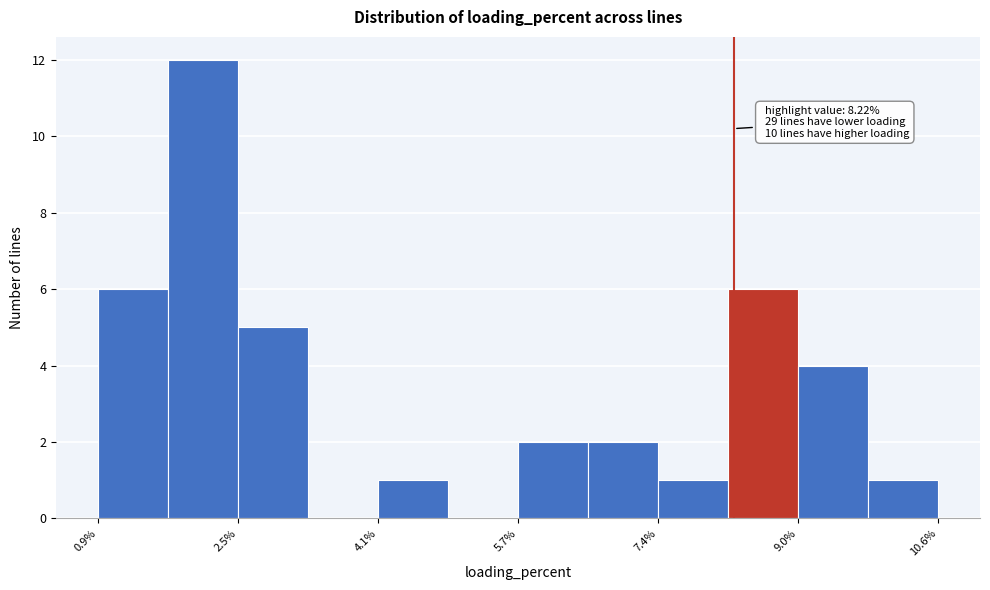

Over which range of the x-axis is the bar tallest?

1.8 to 2.6